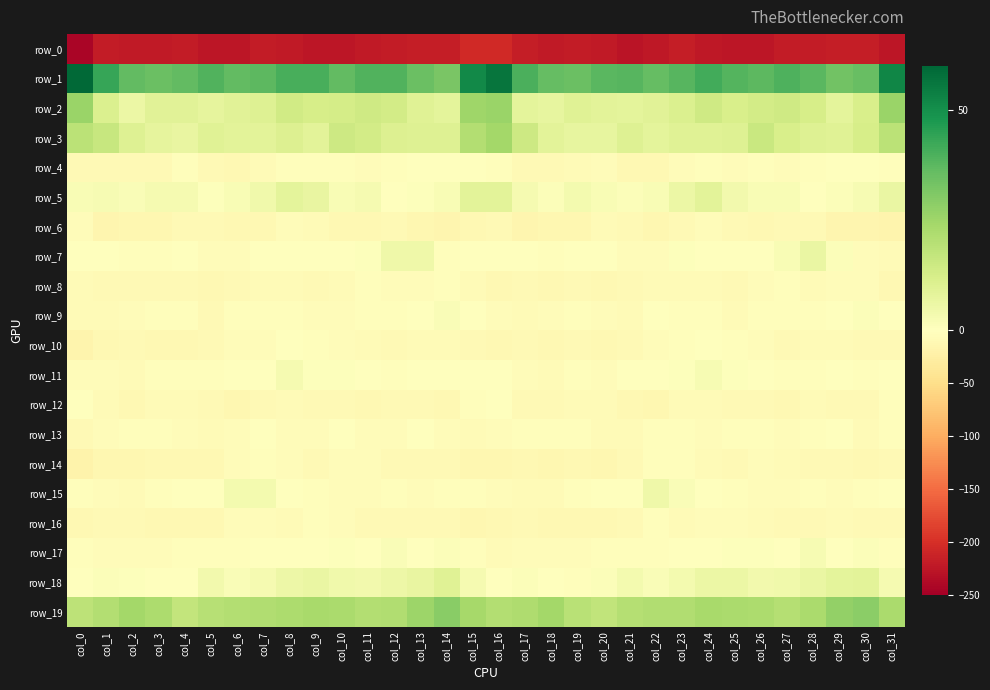

Reading right to left, what are all the values shown in this chart?

row_0: col_31=-226.1	col_30=-217.0	col_29=-217.7	col_28=-218.8	col_27=-219.9	col_26=-225.1	col_25=-225.4	col_24=-223.9	col_23=-218.7	col_22=-223.3	col_21=-227.4	col_20=-222.3	col_19=-220.3	col_18=-221.8	col_17=-218.2	col_16=-206.8	col_15=-206.8	col_14=-218.4	col_13=-217.6	col_12=-219.4	col_11=-221.5	col_10=-225.9	col_9=-225.6	col_8=-221.2	col_7=-219.4	col_6=-225.4	col_5=-226.4	col_4=-220.7	col_3=-221.0	col_2=-221.2	col_1=-218.8	col_0=-242.4
row_1: col_31=52.1	col_30=35.5	col_29=33.6	col_28=37.9	col_27=39.8	col_26=37.1	col_25=38.6	col_24=41.6	col_23=38.4	col_22=35.7	col_21=38.3	col_20=37.7	col_19=34.8	col_18=35.9	col_17=39.9	col_16=56.7	col_15=51.5	col_14=32.0	col_13=35.1	col_12=39.2	col_11=39.3	col_10=36.5	col_9=40.5	col_8=40.5	col_7=37.3	col_6=36.4	col_5=38.9	col_4=36.2	col_3=35.1	col_2=36.3	col_1=43.2	col_0=59.2
row_2: col_31=26.2	col_30=11.9	col_29=8.2	col_28=12.2	col_27=14.3	col_26=13.6	col_25=11.7	col_24=14.1	col_23=11.0	col_22=9.2	col_21=8.0	col_20=8.5	col_19=9.4	col_18=7.4	col_17=8.3	col_16=26.1	col_15=25.0	col_14=8.2	col_13=9.5	col_12=13.6	col_11=14.1	col_10=13.0	col_9=12.3	col_8=13.7	col_7=9.8	col_6=9.1	col_5=7.6	col_4=9.1	col_3=9.2	col_2=6.1	col_1=10.9	col_0=25.9
row_3: col_31=19.0	col_30=12.6	col_29=9.5	col_28=10.3	col_27=12.2	col_26=15.5	col_25=10.3	col_24=9.6	col_23=9.6	col_22=8.2	col_21=10.1	col_20=7.4	col_19=7.1	col_18=8.9	col_17=14.9	col_16=23.9	col_15=20.8	col_14=10.2	col_13=10.1	col_12=10.6	col_11=13.4	col_10=14.9	col_9=8.7	col_8=10.4	col_7=8.8	col_6=8.8	col_5=9.5	col_4=6.8	col_3=7.7	col_2=10.1	col_1=16.0	col_0=19.1
row_4: col_31=-3.3	col_30=-0.7	col_29=0.4	col_28=-2.1	col_27=-5.2	col_26=-3.6	col_25=-4.2	col_24=-2.4	col_23=-4.3	col_22=-10.5	col_21=-10.0	col_20=-4.8	col_19=-6.1	col_18=-9.7	col_17=-8.0	col_16=-3.2	col_15=0.3	col_14=0.2	col_13=-0.1	col_12=-3.6	col_11=-5.1	col_10=-3.1	col_9=-3.9	col_8=-2.3	col_7=-6.6	col_6=-11.2	col_5=-8.5	col_4=-3.7	col_3=-8.2	col_2=-9.6	col_1=-8.7	col_0=-9.5
row_5: col_31=6.5	col_30=2.6	col_29=1.3	col_28=-1.1	col_27=2.1	col_26=2.3	col_25=4.1	col_24=8.7	col_23=5.9	col_22=2.3	col_21=1.3	col_20=2.2	col_19=3.6	col_18=1.2	col_17=2.8	col_16=8.5	col_15=8.6	col_14=2.1	col_13=0.6	col_12=-0.6	col_11=3.0	col_10=2.2	col_9=6.6	col_8=8.1	col_7=4.4	col_6=1.9	col_5=0.9	col_4=3.3	col_3=2.9	col_2=1.4	col_1=2.4	col_0=2.3
row_6: col_31=-15.9	col_30=-15.2	col_29=-14.4	col_28=-9.5	col_27=-8.9	col_26=-11.1	col_25=-8.2	col_24=-5.3	col_23=-8.3	col_22=-12.3	col_21=-9.4	col_20=-7.7	col_19=-12.5	col_18=-13.0	col_17=-14.4	col_16=-8.2	col_15=-10.4	col_14=-14.5	col_13=-13.0	col_12=-8.2	col_11=-10.1	col_10=-10.5	col_9=-6.8	col_8=-5.6	col_7=-10.5	col_6=-11.7	col_5=-7.9	col_4=-9.5	col_3=-12.8	col_2=-13.6	col_1=-13.8	col_0=-5.6
row_7: col_31=-6.1	col_30=-4.5	col_29=1.4	col_28=6.3	col_27=2.1	col_26=-1.1	col_25=-1.0	col_24=-1.1	col_23=0.5	col_22=-4.3	col_21=-5.0	col_20=-1.8	col_19=-1.7	col_18=-3.4	col_17=-1.6	col_16=-0.5	col_15=-1.9	col_14=-2.9	col_13=4.8	col_12=5.0	col_11=0.8	col_10=-1.8	col_9=-0.7	col_8=-0.5	col_7=-0.8	col_6=-5.1	col_5=-4.2	col_4=-0.7	col_3=-2.9	col_2=-2.4	col_1=-1.7	col_0=-0.3
row_8: col_31=-9.9	col_30=-4.0	col_29=-4.0	col_28=-6.2	col_27=-3.0	col_26=-5.1	col_25=-9.4	col_24=-7.0	col_23=-6.1	col_22=-7.7	col_21=-9.4	col_20=-10.5	col_19=-8.8	col_18=-10.2	col_17=-8.7	col_16=-10.1	col_15=-6.3	col_14=-3.1	col_13=-4.7	col_12=-5.7	col_11=-2.7	col_10=-7.2	col_9=-8.7	col_8=-6.2	col_7=-6.9	col_6=-7.9	col_5=-10.3	col_4=-9.4	col_3=-9.7	col_2=-9.2	col_1=-9.0	col_0=-7.2
row_9: col_31=-1.8	col_30=1.0	col_29=0.2	col_28=-2.5	col_27=-2.3	col_26=-3.0	col_25=-6.7	col_24=-3.3	col_23=-2.8	col_22=-1.8	col_21=-7.0	col_20=-5.6	col_19=-2.3	col_18=-4.2	col_17=-6.2	col_16=-5.8	col_15=-1.2	col_14=1.8	col_13=-1.1	col_12=-2.5	col_11=-2.5	col_10=-4.6	col_9=-5.8	col_8=-2.8	col_7=-2.4	col_6=-2.6	col_5=-8.2	col_4=-3.6	col_3=-2.7	col_2=-4.8	col_1=-7.4	col_0=-7.8
row_10: col_31=-9.0	col_30=-7.8	col_29=-6.5	col_28=-7.8	col_27=-8.6	col_26=-5.4	col_25=-3.7	col_24=-0.2	col_23=-3.9	col_22=-5.7	col_21=-7.8	col_20=-10.5	col_19=-9.6	col_18=-10.0	col_17=-8.9	col_16=-11.2	col_15=-9.0	col_14=-7.2	col_13=-6.7	col_12=-8.4	col_11=-7.6	col_10=-4.8	col_9=-2.3	col_8=-0.8	col_7=-5.1	col_6=-5.5	col_5=-9.7	col_4=-10.0	col_3=-9.8	col_2=-9.4	col_1=-10.5	col_0=-16.8
row_11: col_31=-0.5	col_30=-2.5	col_29=-1.2	col_28=-2.5	col_27=-2.0	col_26=0.3	col_25=0.6	col_24=2.8	col_23=0.8	col_22=-0.6	col_21=-1.3	col_20=-4.5	col_19=-2.3	col_18=-5.9	col_17=-5.2	col_16=0.1	col_15=-1.2	col_14=-1.9	col_13=-1.7	col_12=-2.6	col_11=-1.1	col_10=0.7	col_9=0.9	col_8=2.8	col_7=-0.1	col_6=-0.5	col_5=-2.8	col_4=-3.8	col_3=-2.8	col_2=-7.1	col_1=-4.5	col_0=-4.0
row_12: col_31=-2.3	col_30=-8.5	col_29=-9.3	col_28=-7.7	col_27=-11.0	col_26=-9.7	col_25=-7.9	col_24=-7.0	col_23=-7.7	col_22=-12.1	col_21=-10.7	col_20=-7.0	col_19=-6.8	col_18=-9.1	col_17=-8.4	col_16=-0.8	col_15=-3.6	col_14=-9.9	col_13=-8.3	col_12=-8.8	col_11=-11.2	col_10=-8.5	col_9=-7.9	col_8=-6.8	col_7=-9.1	col_6=-12.8	col_5=-8.8	col_4=-6.3	col_3=-7.6	col_2=-9.8	col_1=-7.0	col_0=-1.1
row_13: col_31=-3.7	col_30=-6.7	col_29=-0.7	col_28=-3.2	col_27=-4.8	col_26=-2.2	col_25=-3.8	col_24=-5.3	col_23=-2.3	col_22=-3.1	col_21=-6.2	col_20=-6.5	col_19=-3.9	col_18=-2.8	col_17=-3.1	col_16=-5.0	col_15=-7.2	col_14=-4.6	col_13=-0.6	col_12=-4.4	col_11=-4.2	col_10=-1.5	col_9=-5.3	col_8=-4.2	col_7=-1.8	col_6=-4.4	col_5=-6.5	col_4=-5.7	col_3=-3.4	col_2=-2.6	col_1=-4.9	col_0=-8.9
row_14: col_31=-7.9	col_30=-9.9	col_29=-7.9	col_28=-8.4	col_27=-6.1	col_26=-4.9	col_25=-8.8	col_24=-7.0	col_23=-2.7	col_22=-2.9	col_21=-8.4	col_20=-11.9	col_19=-10.5	col_18=-12.3	col_17=-11.5	col_16=-13.3	col_15=-12.3	col_14=-9.2	col_13=-8.2	col_12=-7.9	col_11=-5.1	col_10=-5.8	col_9=-9.1	col_8=-5.2	col_7=-2.0	col_6=-4.4	col_5=-10.4	col_4=-11.6	col_3=-11.3	col_2=-11.9	col_1=-12.6	col_0=-17.7
row_15: col_31=0.4	col_30=-2.4	col_29=-4.3	col_28=-3.7	col_27=-5.0	col_26=-5.0	col_25=-3.4	col_24=-1.9	col_23=1.4	col_22=4.9	col_21=-0.2	col_20=-1.4	col_19=-2.1	col_18=-6.6	col_17=-5.9	col_16=-4.0	col_15=-3.4	col_14=-3.6	col_13=-4.3	col_12=-3.8	col_11=-5.5	col_10=-4.2	col_9=-3.0	col_8=-1.1	col_7=3.4	col_6=3.7	col_5=-1.6	col_4=-1.2	col_3=-3.8	col_2=-7.0	col_1=-4.6	col_0=-2.7
row_16: col_31=-8.6	col_30=-9.2	col_29=-7.8	col_28=-8.6	col_27=-8.3	col_26=-7.1	col_25=-4.0	col_24=-5.8	col_23=-6.0	col_22=-3.6	col_21=-8.5	col_20=-10.7	col_19=-10.9	col_18=-10.6	col_17=-9.4	col_16=-11.6	col_15=-12.6	col_14=-8.1	col_13=-8.7	col_12=-7.9	col_11=-8.4	col_10=-5.8	col_9=-3.8	col_8=-6.9	col_7=-4.5	col_6=-4.7	col_5=-10.2	col_4=-10.6	col_3=-11.2	col_2=-9.7	col_1=-9.7	col_0=-10.0
row_17: col_31=-2.7	col_30=1.2	col_29=-0.1	col_28=2.3	col_27=-0.0	col_26=0.9	col_25=0.6	col_24=-1.2	col_23=-1.1	col_22=-2.1	col_21=-2.4	col_20=-2.9	col_19=-4.3	col_18=-4.0	col_17=-5.5	col_16=-6.2	col_15=-3.3	col_14=1.3	col_13=0.2	col_12=1.7	col_11=0.4	col_10=0.6	col_9=0.4	col_8=-1.7	col_7=-0.9	col_6=-2.6	col_5=-2.3	col_4=-3.6	col_3=-4.2	col_2=-4.3	col_1=-5.1	col_0=-3.6
row_18: col_31=3.3	col_30=8.5	col_29=8.2	col_28=6.2	col_27=4.4	col_26=4.0	col_25=5.7	col_24=6.0	col_23=3.6	col_22=1.5	col_21=3.6	col_20=1.3	col_19=-2.1	col_18=-0.3	col_17=1.1	col_16=0.2	col_15=3.0	col_14=9.7	col_13=7.0	col_12=5.5	col_11=3.9	col_10=4.6	col_9=6.4	col_8=5.2	col_7=2.8	col_6=1.7	col_5=3.8	col_4=-0.8	col_3=-1.4	col_2=0.5	col_1=1.3	col_0=-0.3
row_19: col_31=22.6	col_30=28.8	col_29=27.6	col_28=22.6	col_27=20.6	col_26=22.4	col_25=22.6	col_24=23.0	col_23=21.4	col_22=21.2	col_21=20.6	col_20=17.7	col_19=19.6	col_18=24.4	col_17=22.0	col_16=20.9	col_15=23.6	col_14=29.3	col_13=25.8	col_12=21.2	col_11=20.8	col_10=23.0	col_9=23.0	col_8=22.5	col_7=21.5	col_6=21.0	col_5=19.9	col_4=17.1	col_3=22.2	col_2=24.0	col_1=21.1	col_0=18.7